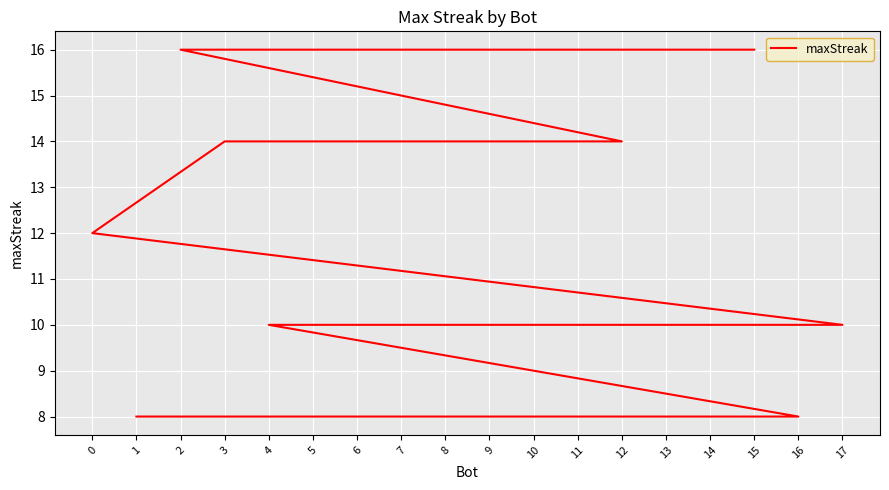

Rank the categories by value from highest to lowest.

15, 10, 2, 12, 5, 3, 0, 17, 13, 11, 9, 7, 6, 4, 16, 14, 8, 1